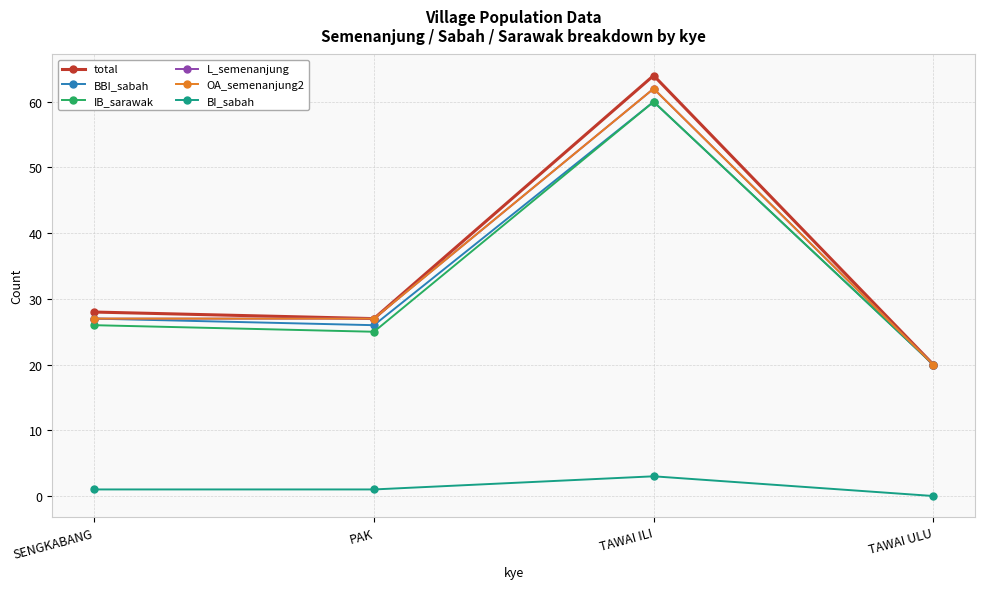

What is the difference between the highest and lowest values at PAK?

26